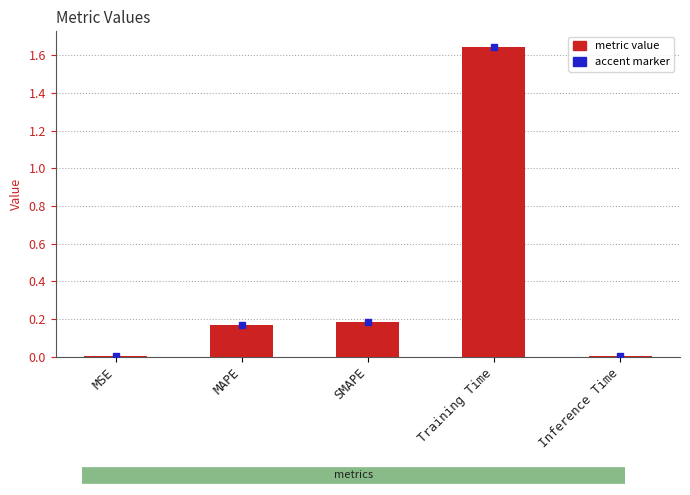

Which label corresponds to the largest value in the chart?

Training Time